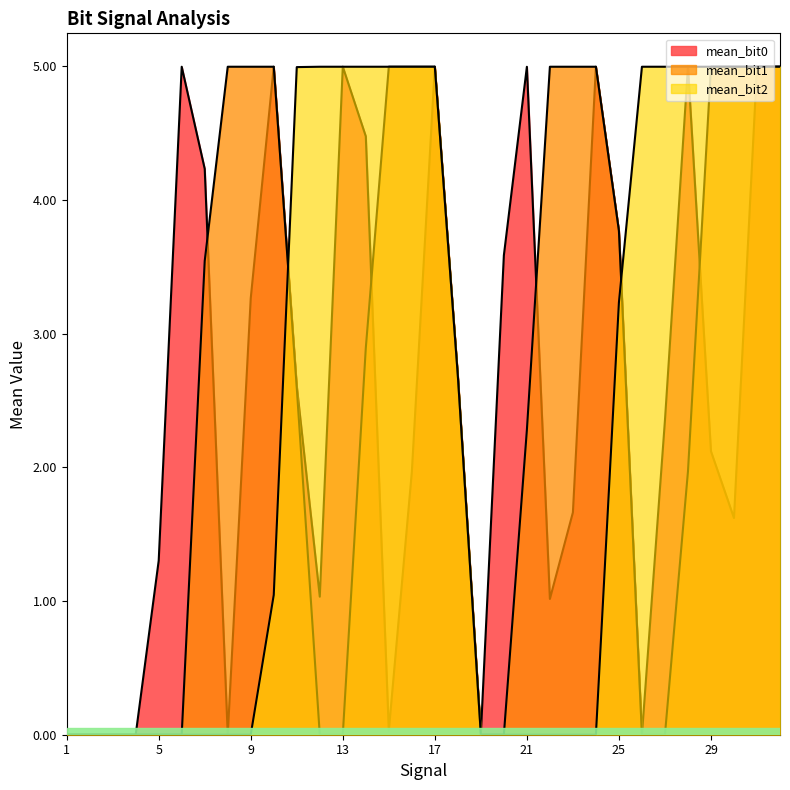

How many lines are shown in the chart?

3